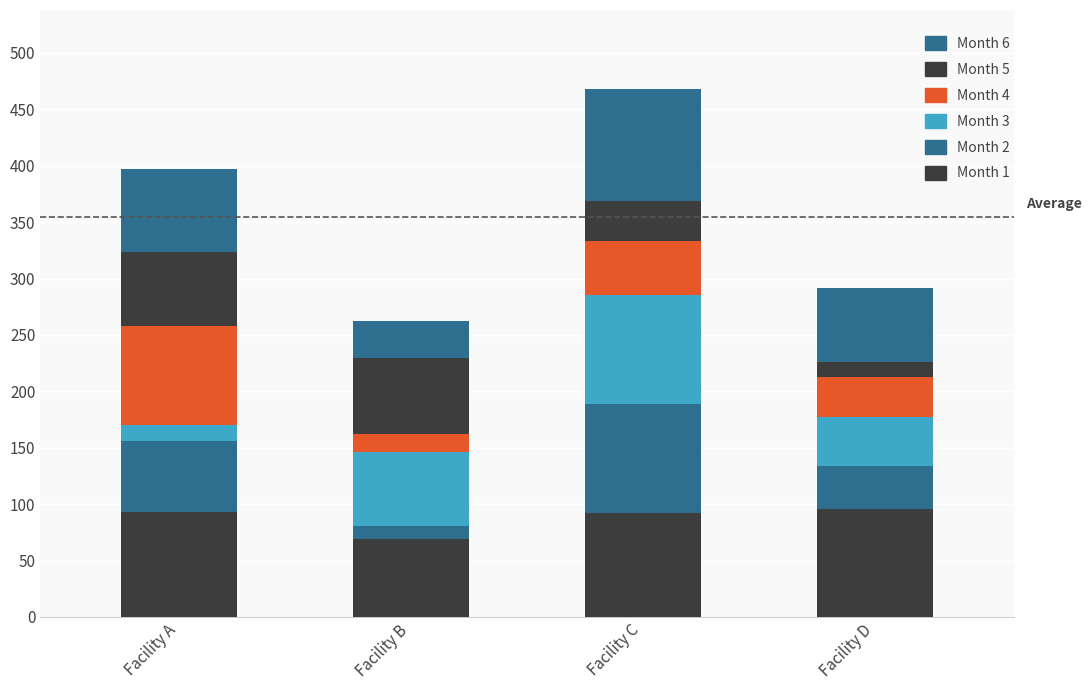

Which series has the widest spread of values?

Month 2